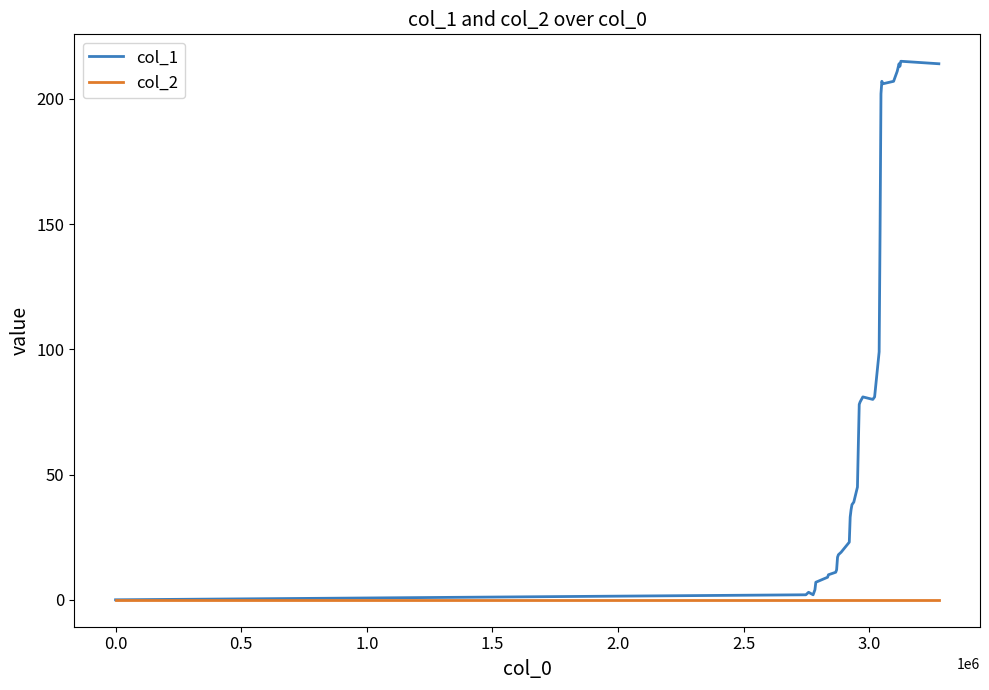

Rank the series by their maximum value, from lowest to highest.

col_2, col_1